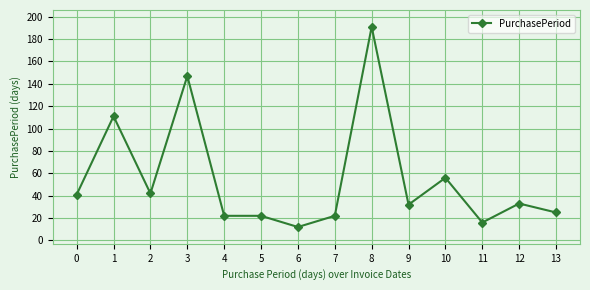

How many lines are shown in the chart?

1